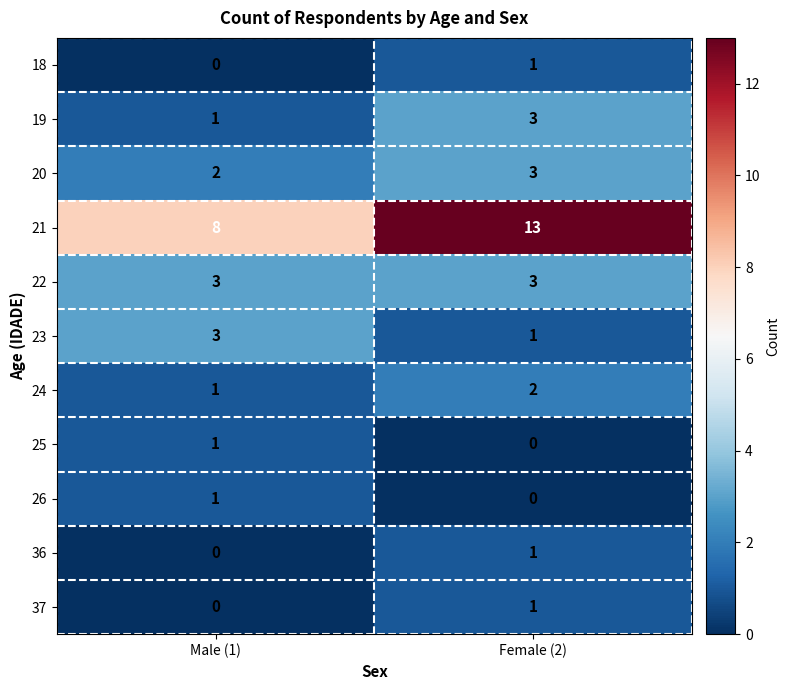

The 20 series shows 2 at Male (1). True or false?

True